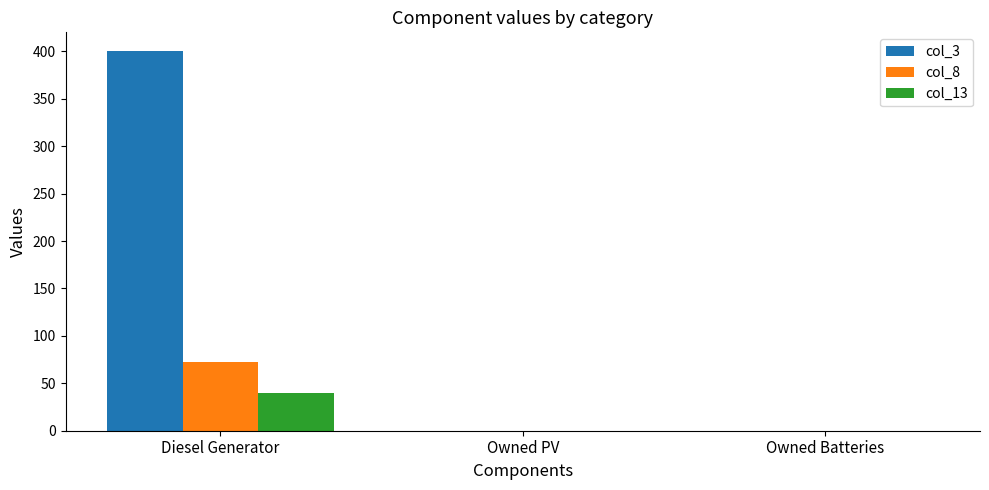

The col_8 series shows -36.2 at Owned PV. True or false?

False